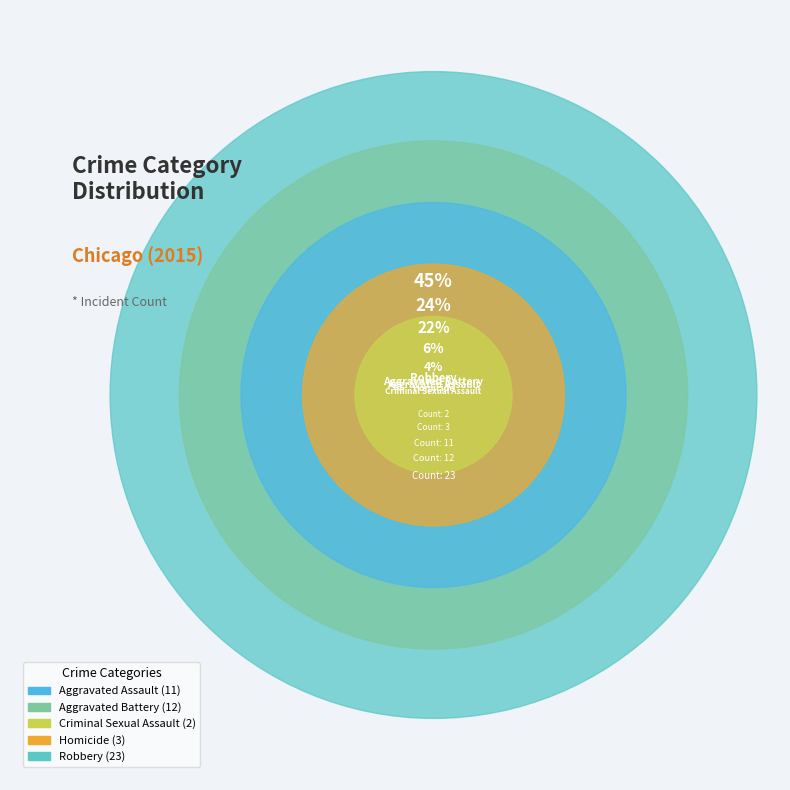

What percentage is the Criminal Sexual Assault slice, to the nearest percent?

4%